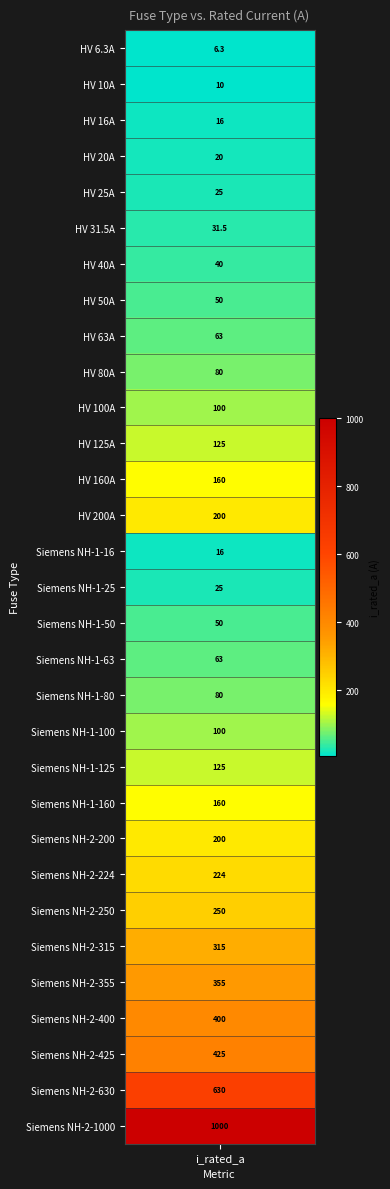

What is the difference between the values at 7 and 3?

30.0